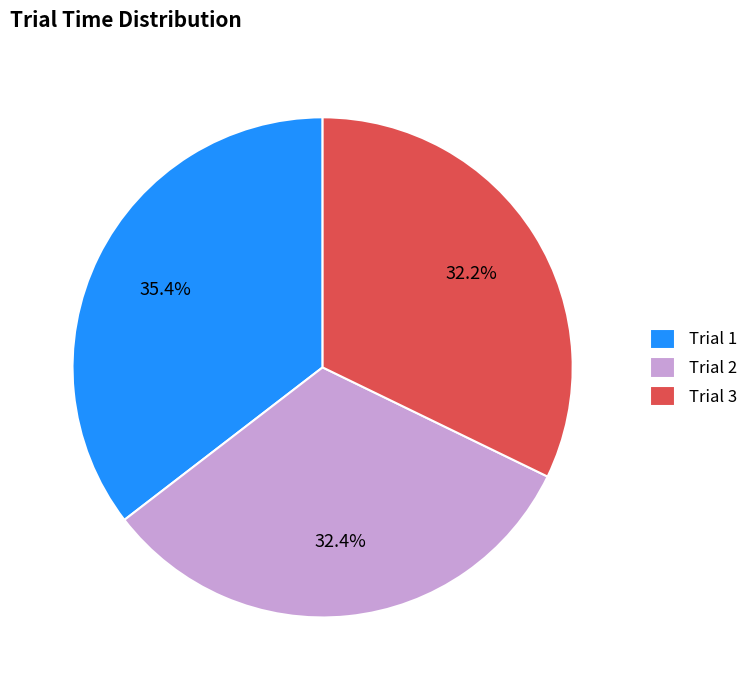

Count the number of slices in the pie.

3